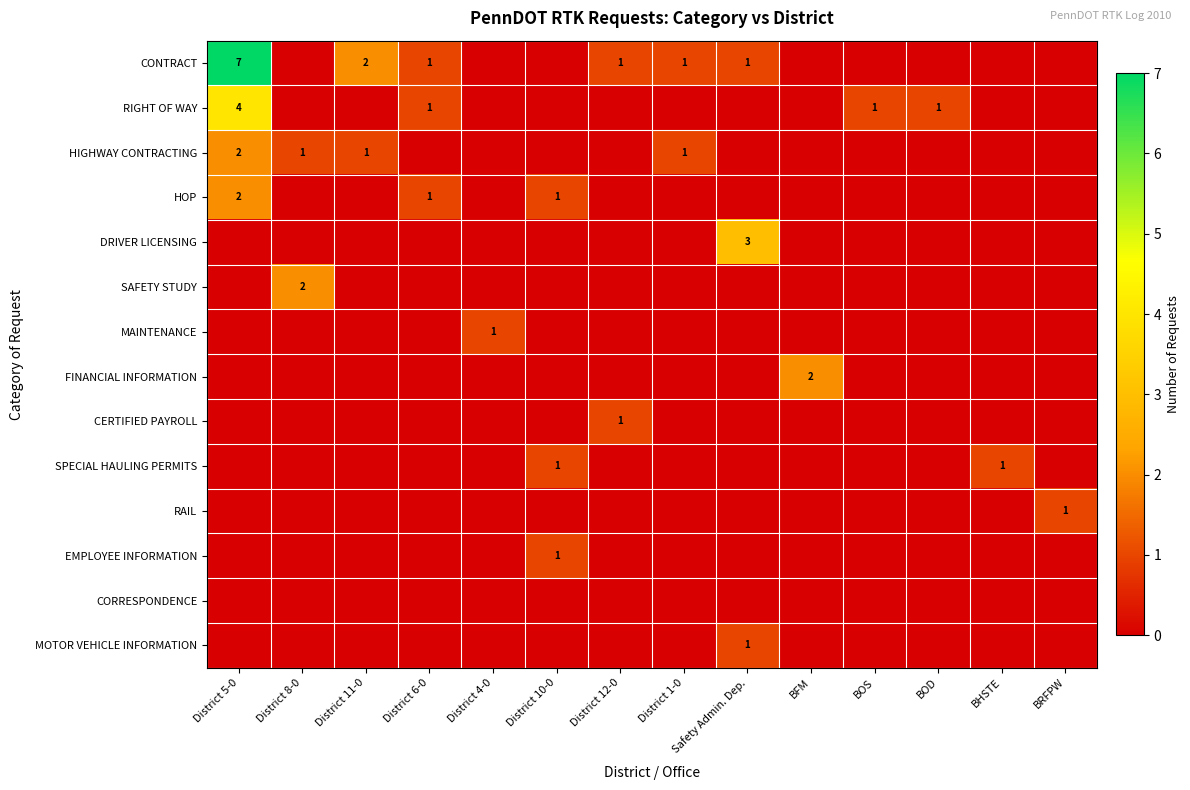

At which category is the sum across all series the highest?

District 5-0